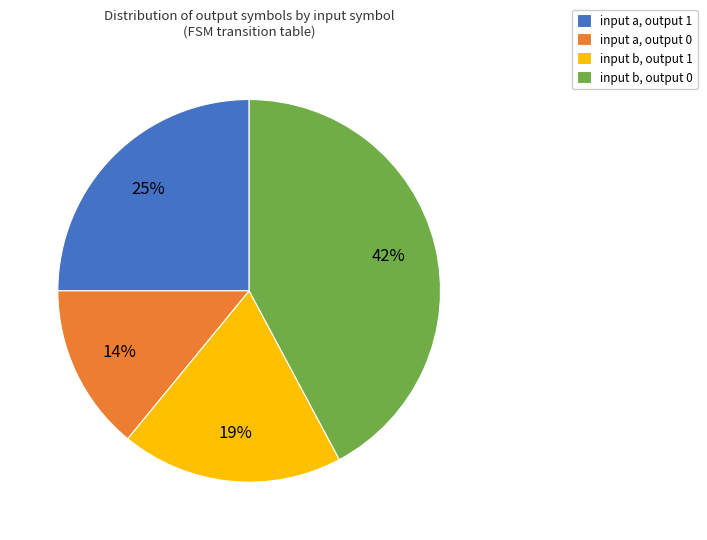

To the nearest percent, what is the combined percentage of input a, output 1 and input b, output 0?

67%